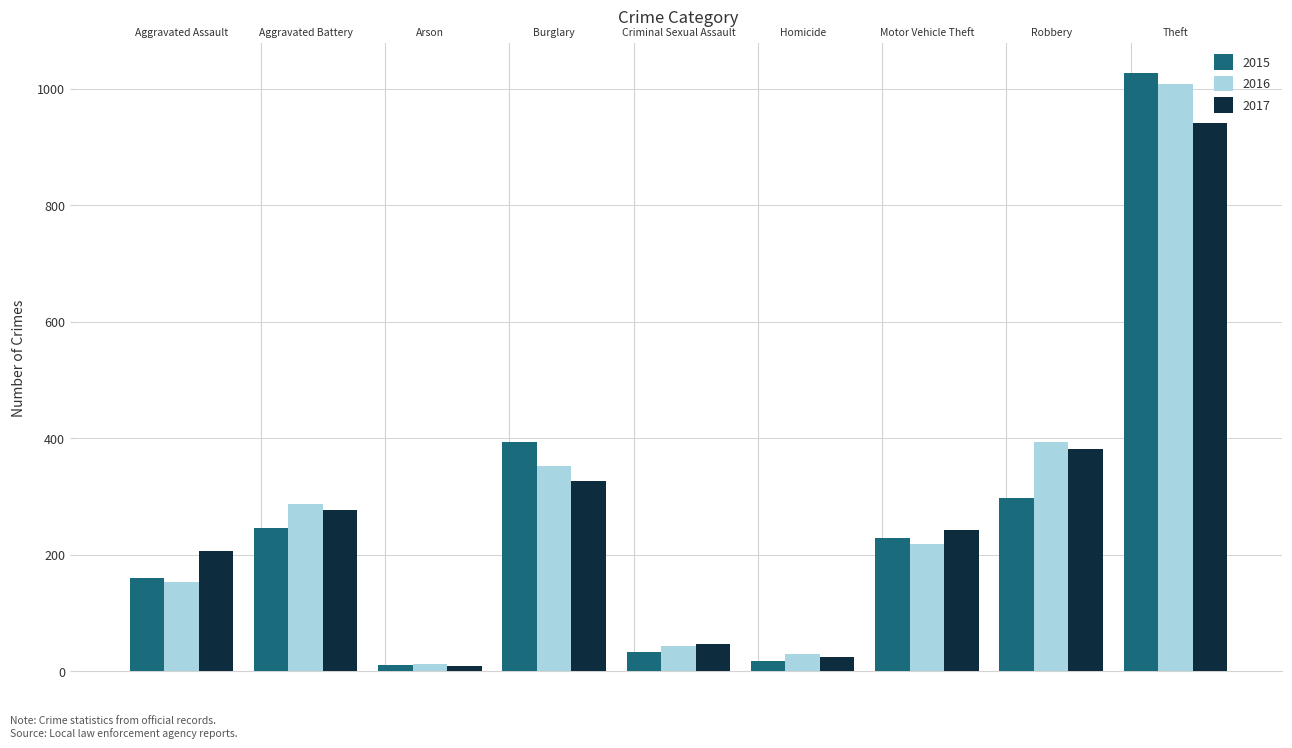

What is the difference between the second highest and second lowest values in the 2015 series?

376